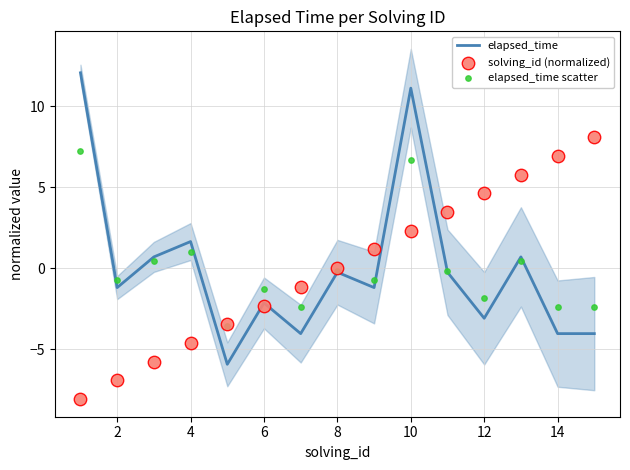

What are all the series names shown in the legend?

elapsed_time, solving_id (normalized), elapsed_time scatter